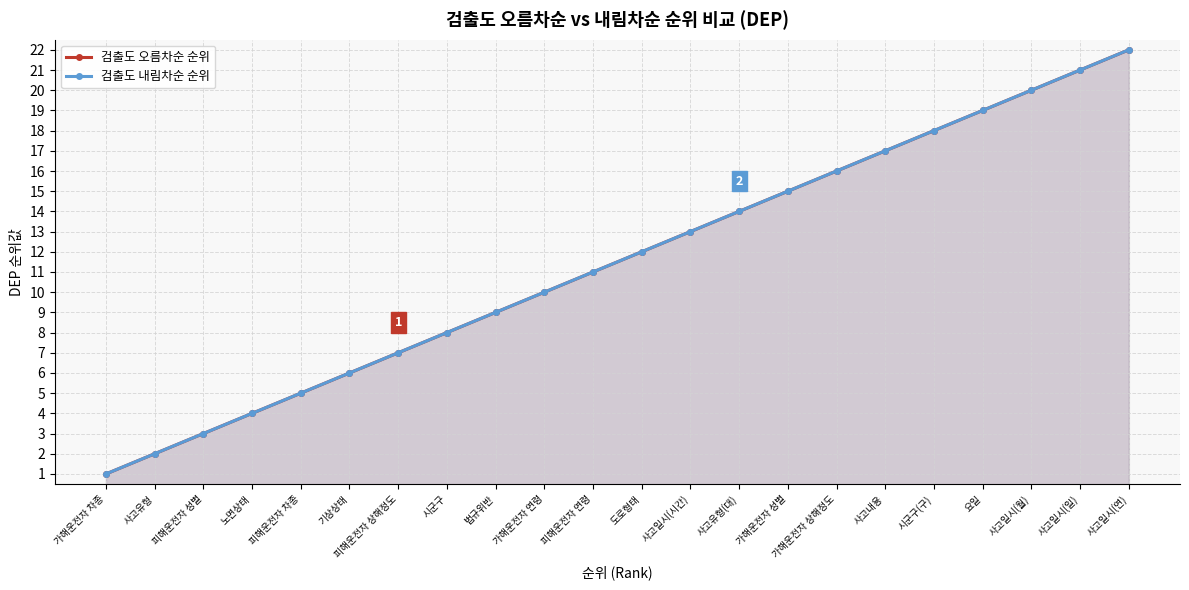

At how many categories does at least one series exceed 7?

15